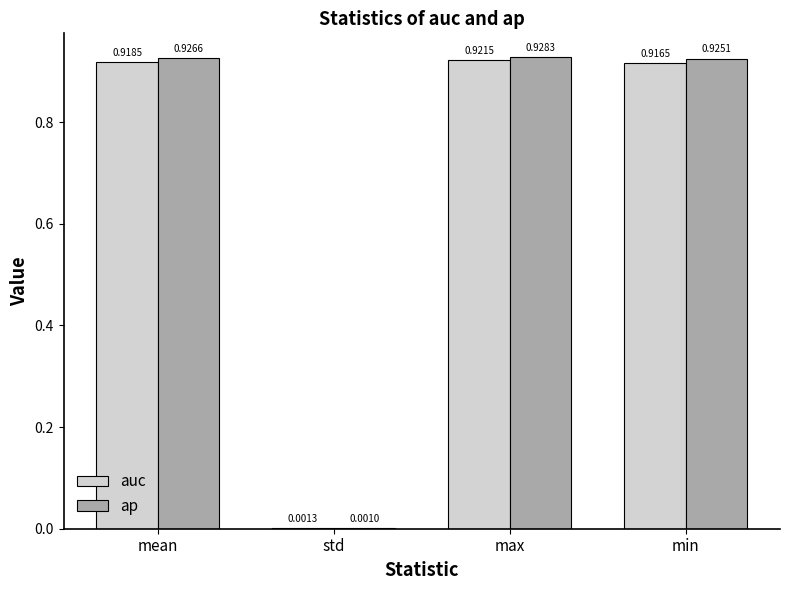

Which category has the highest value across all series?

max